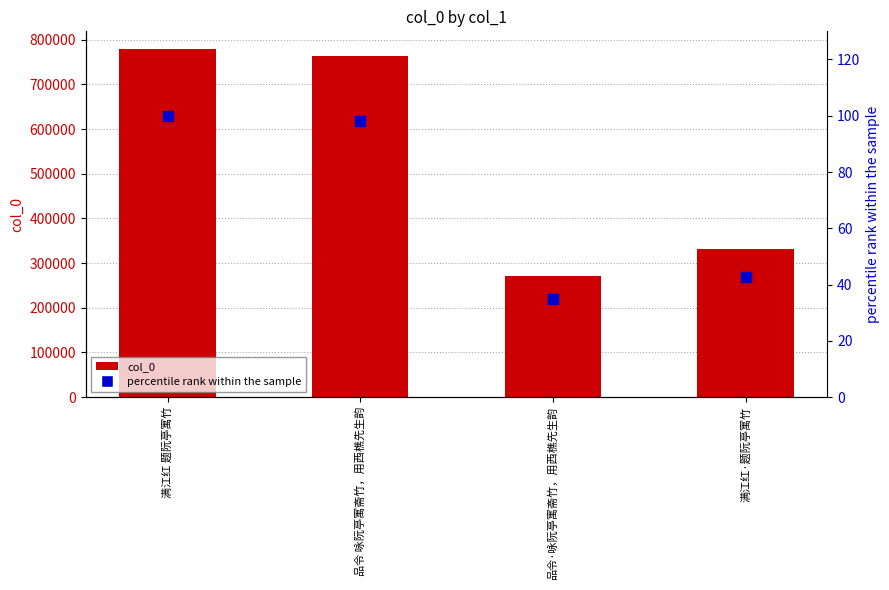

Which series has the largest total across all categories?

col_0